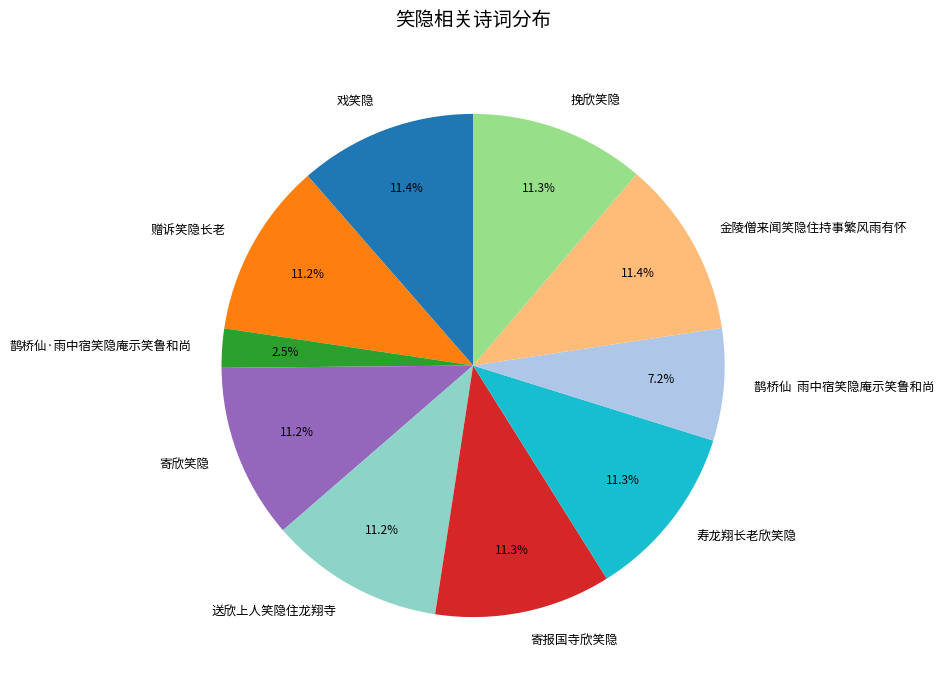

What is the ratio of the value at 赠诉笑隐长老 to the value at 寿龙翔长老欣笑隐?

1.0